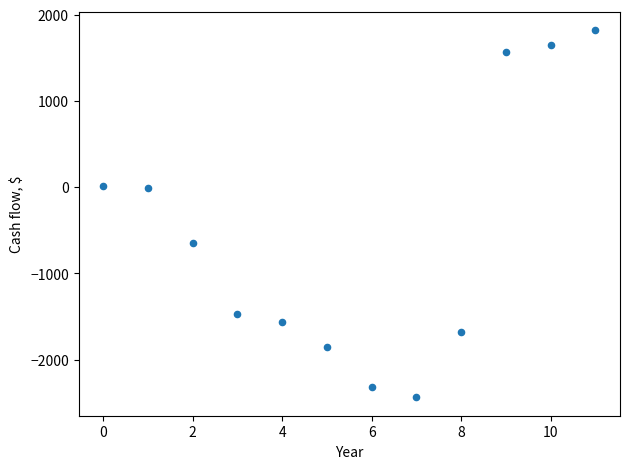

What is the range of Y values (max minus min)?

4261.7